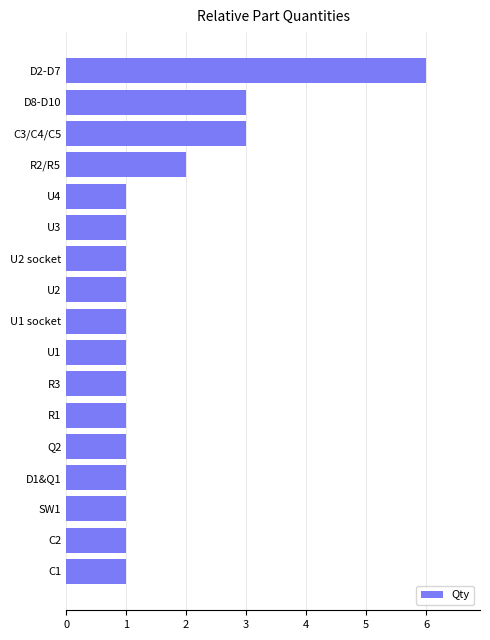

What is the change in value from U3 to D2-D7?

+5